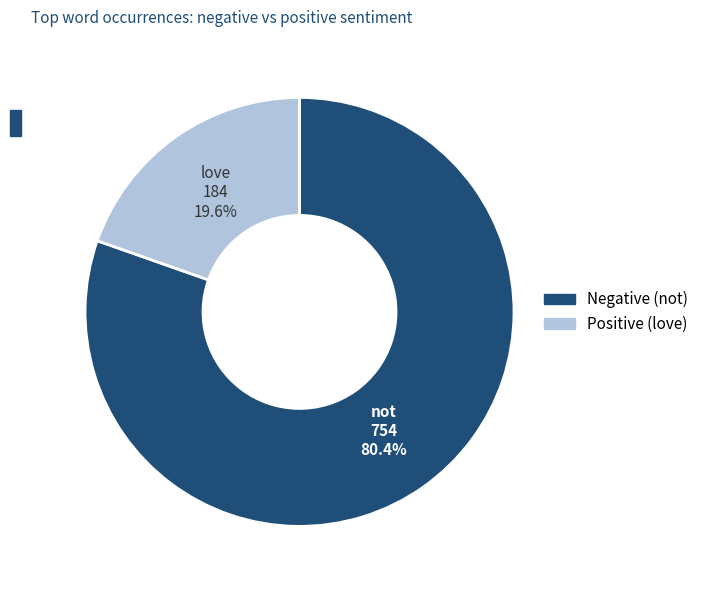

Does any single category account for the majority?

Yes